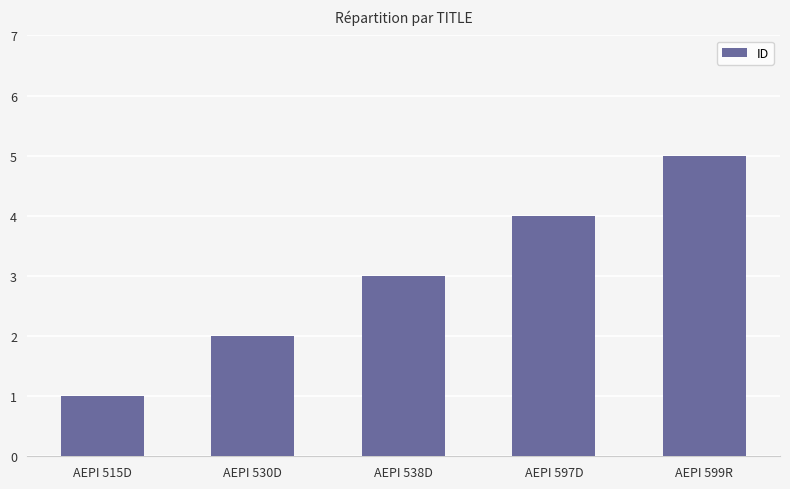

List the labels in order of value, largest first.

AEPI 599R, AEPI 597D, AEPI 538D, AEPI 530D, AEPI 515D